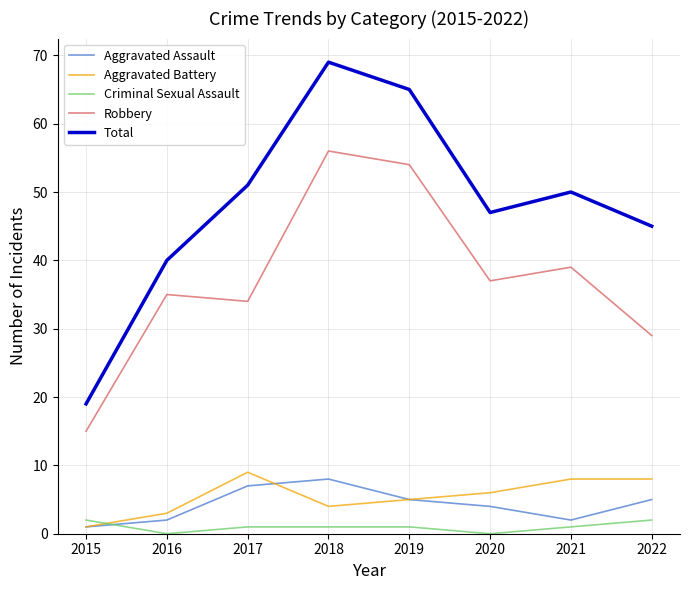

True or false: Criminal Sexual Assault and Total cross at least once.

False